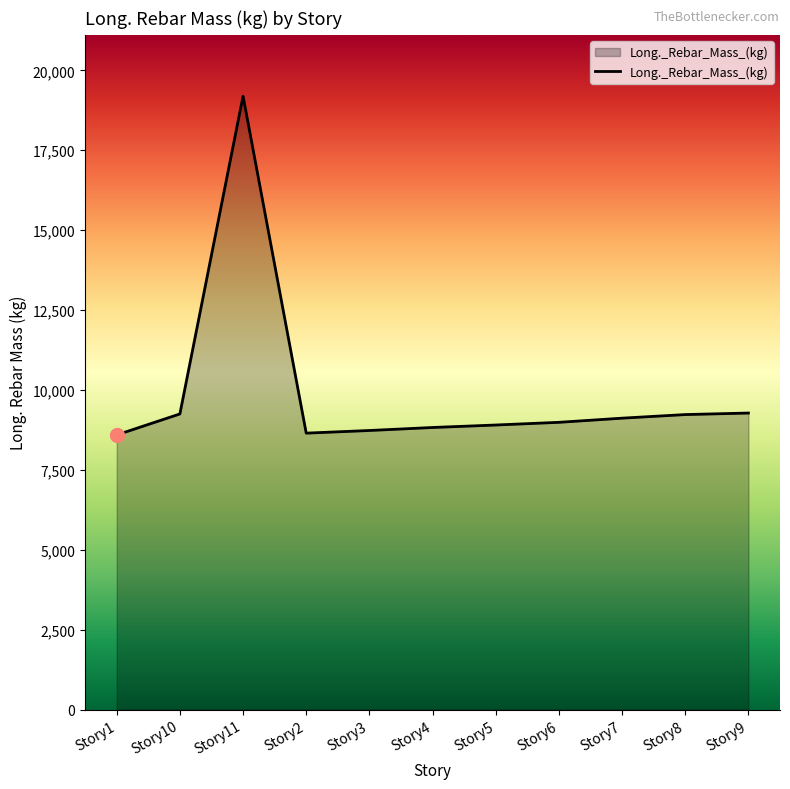

The chart shows a value of 8903.2 at Story5. True or false?

True